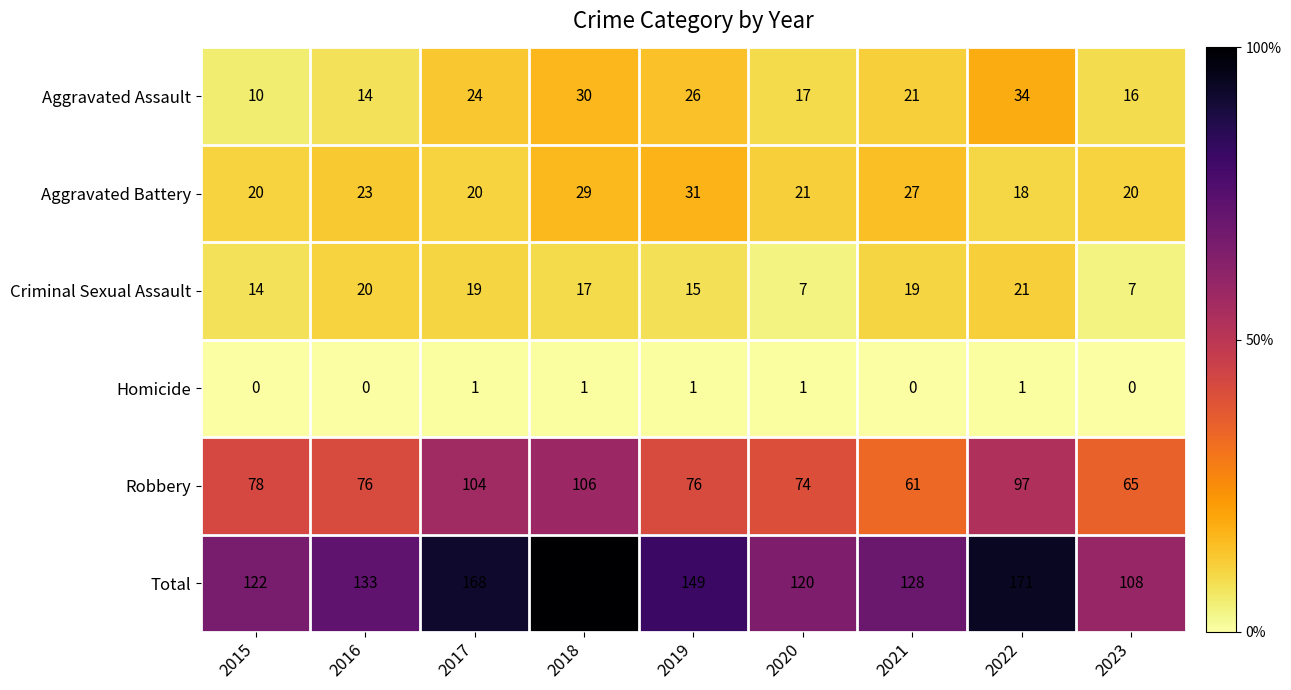

Rank the series by their maximum value, from lowest to highest.

Homicide, Criminal Sexual Assault, Aggravated Battery, Aggravated Assault, Robbery, Total